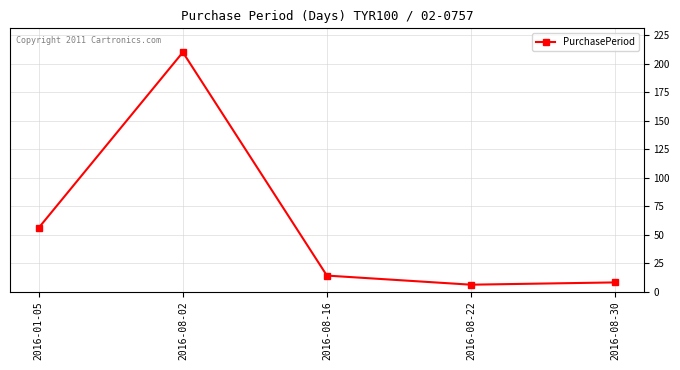

How many points are lower than both their immediate neighbors (excluding endpoints)?

1